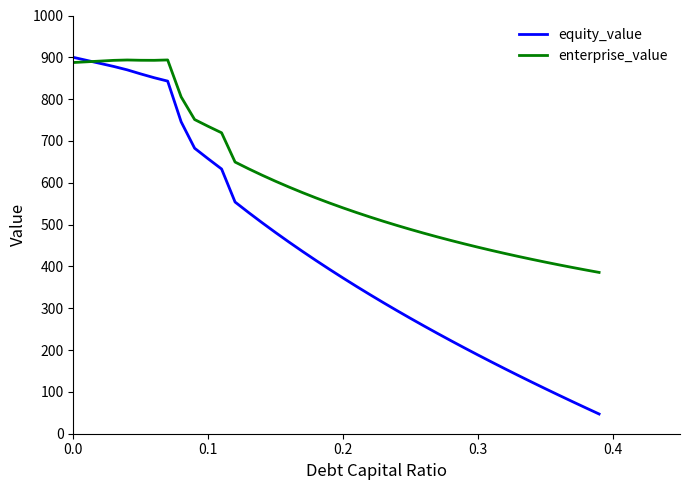

List the series in order of their overall mean, highest first.

enterprise_value, equity_value